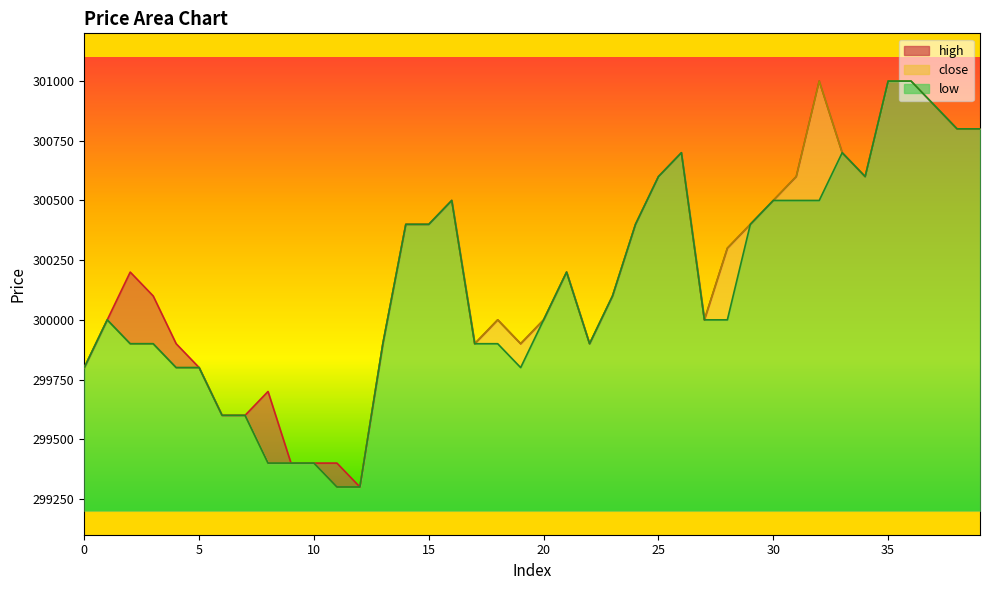

What is the sum of all high values?

12007700